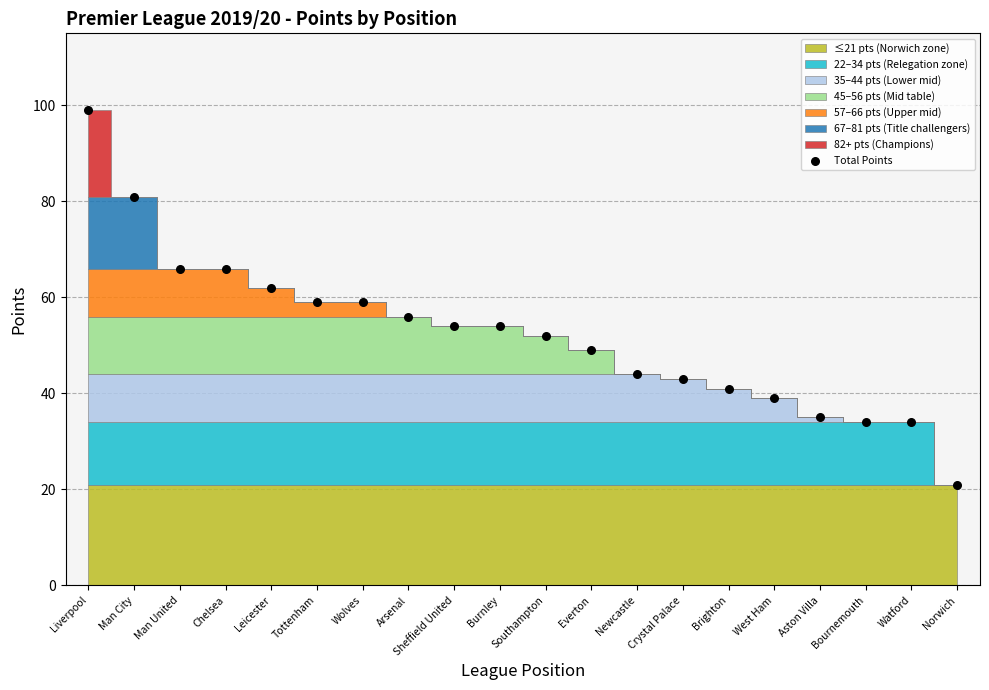

What is the range of X values (max minus min)?

19